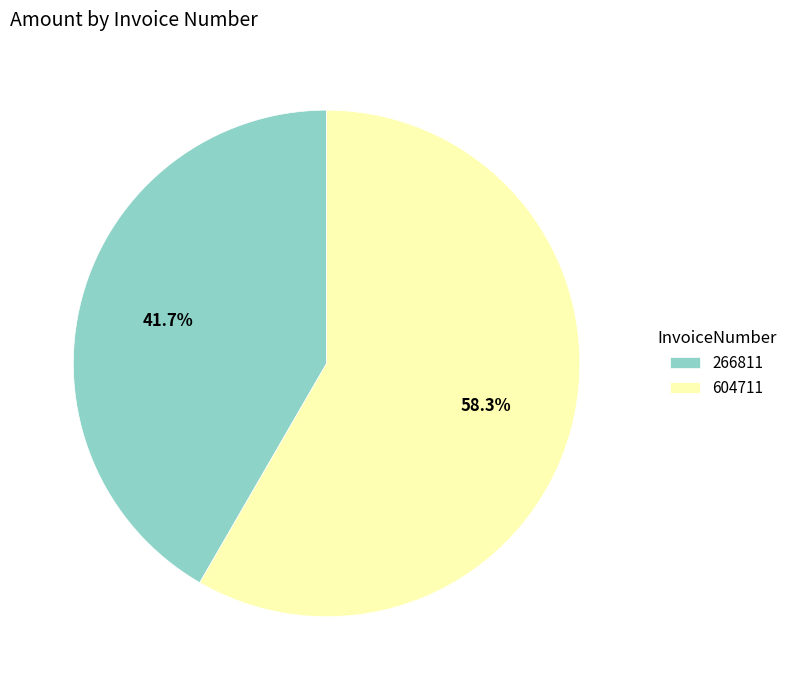

Is the sum of 266811 and 604711 greater than half?

Yes